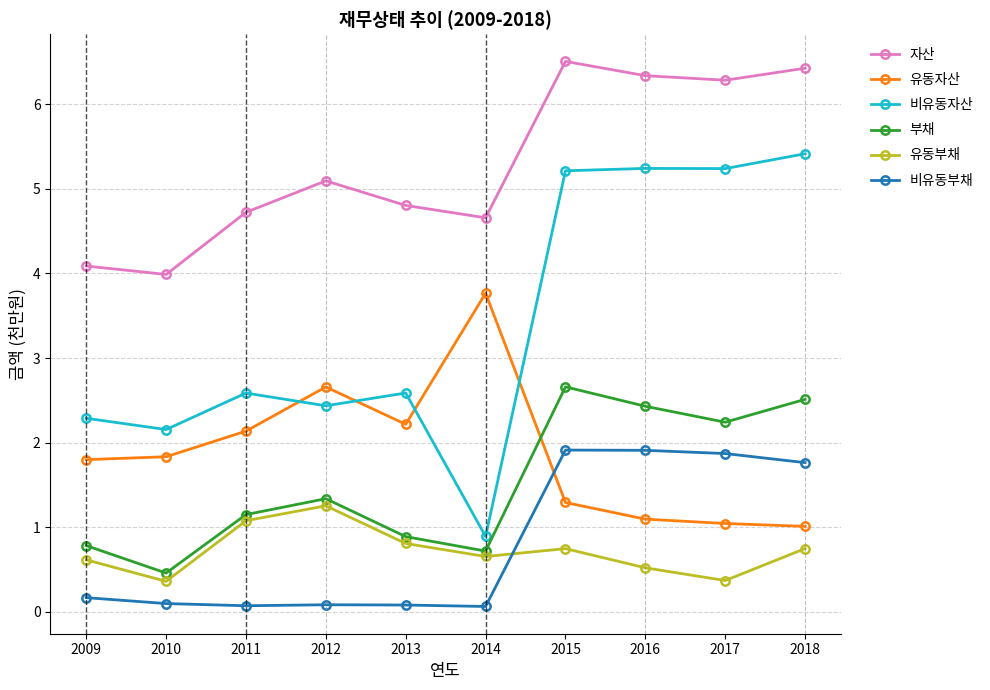

At which category is the sum across all series the highest?

2015